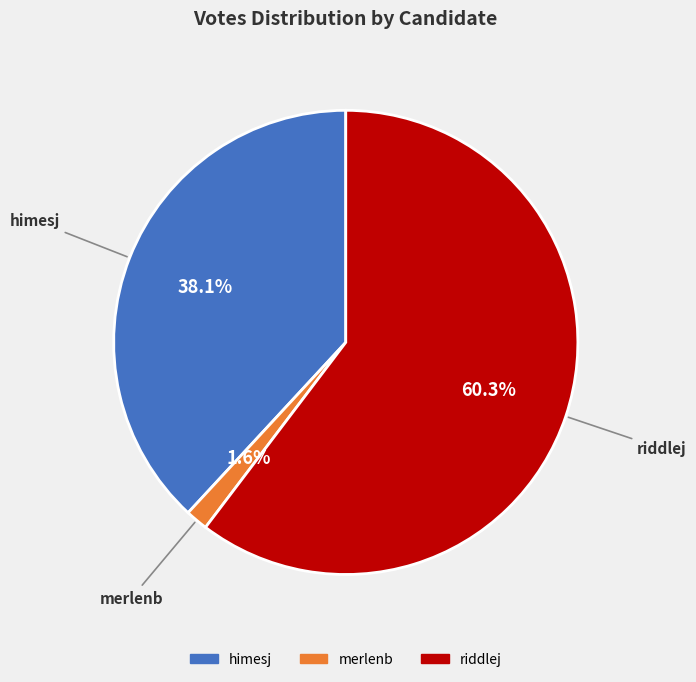

How much of the chart is everything except riddlej?

39.7%